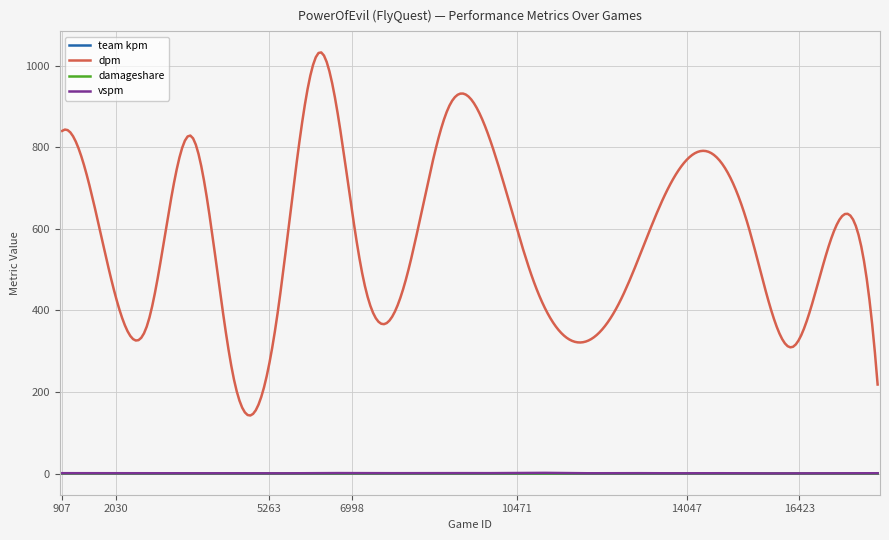

Which series has the largest total across all categories?

dpm